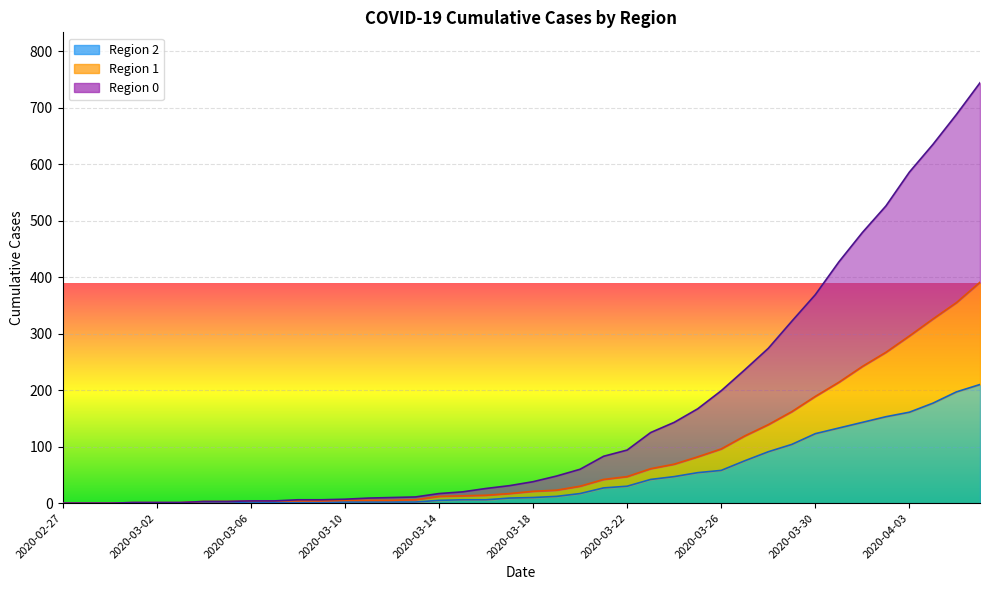

What are all the series names shown in the legend?

0, 1, 2